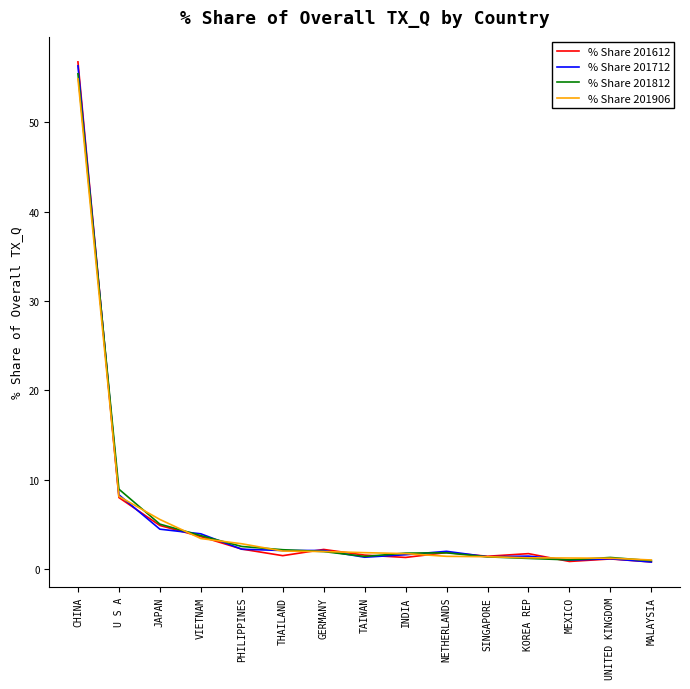

In % Share 201612, how many points are lower than both neighbors (excluding endpoints)?

4